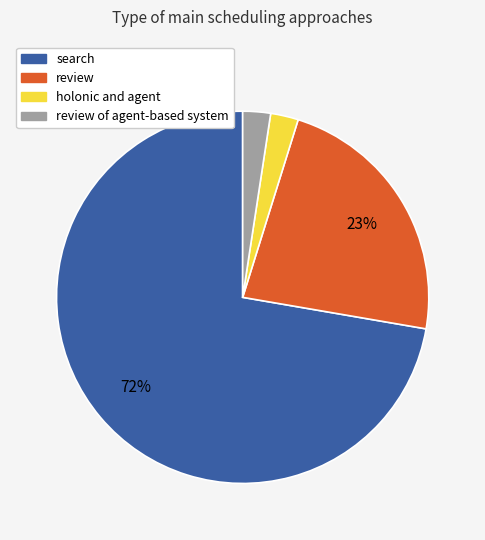

To the nearest percent, what is the average slice percentage?

25%